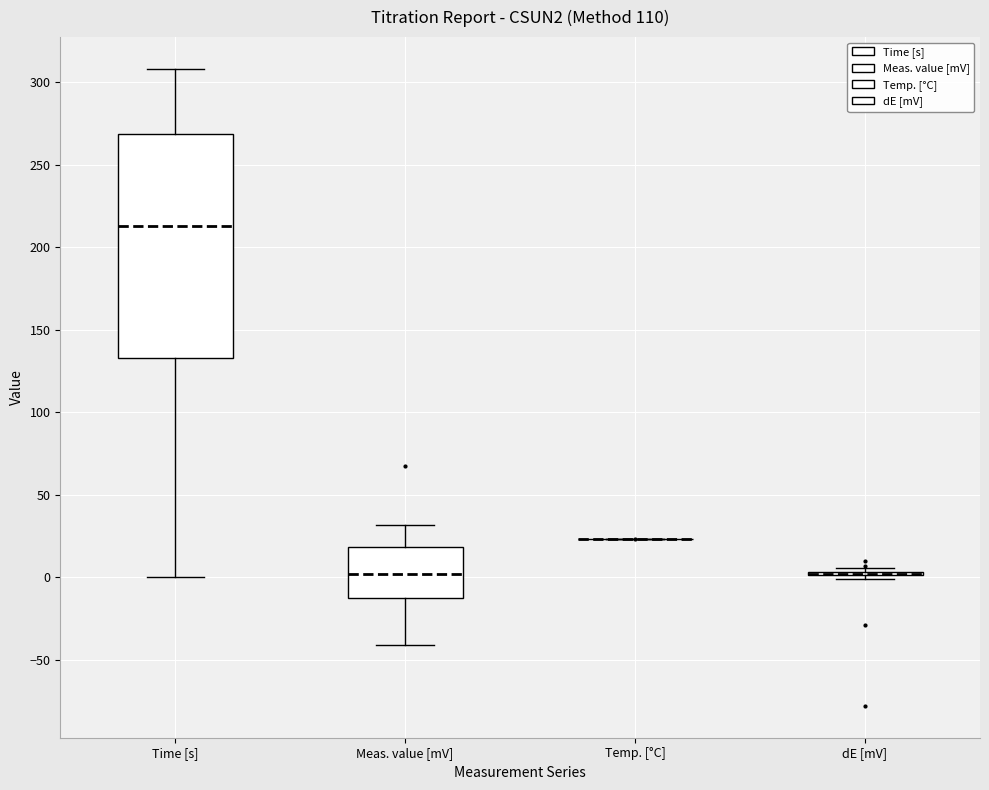

Reading left to right, read every box against the y-axis: the position of its median line, the range the box covers, and the ends of its whiskers. The values are not printed on the chart, so give them approximately, as read against the axis.

Time [s]: median 215, box 135 to 270, whiskers 0 to 310
Meas. value [mV]: median 0, box -15 to 20, whiskers -40 to 30
Temp. [°C]: box collapsed to a line at 25, whiskers 25 to 25
dE [mV]: box collapsed to a line at 0, whiskers 0 to 5